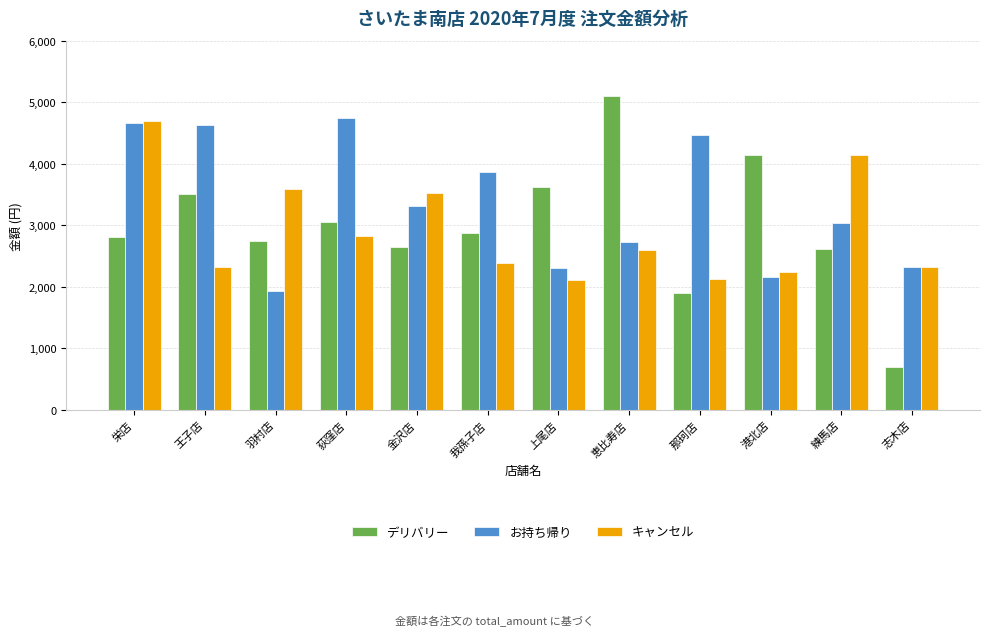

Does the chart contain stacked bars?

No